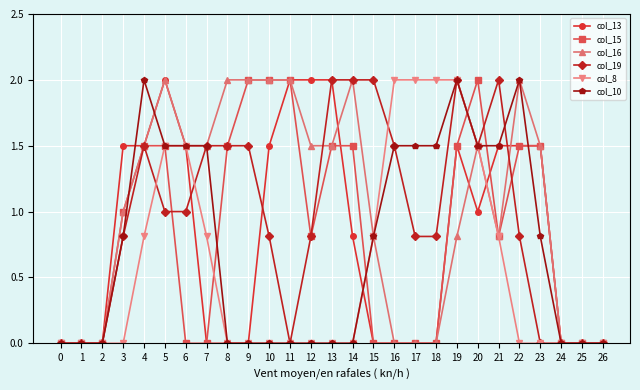

What is the greatest value displayed?

2.0